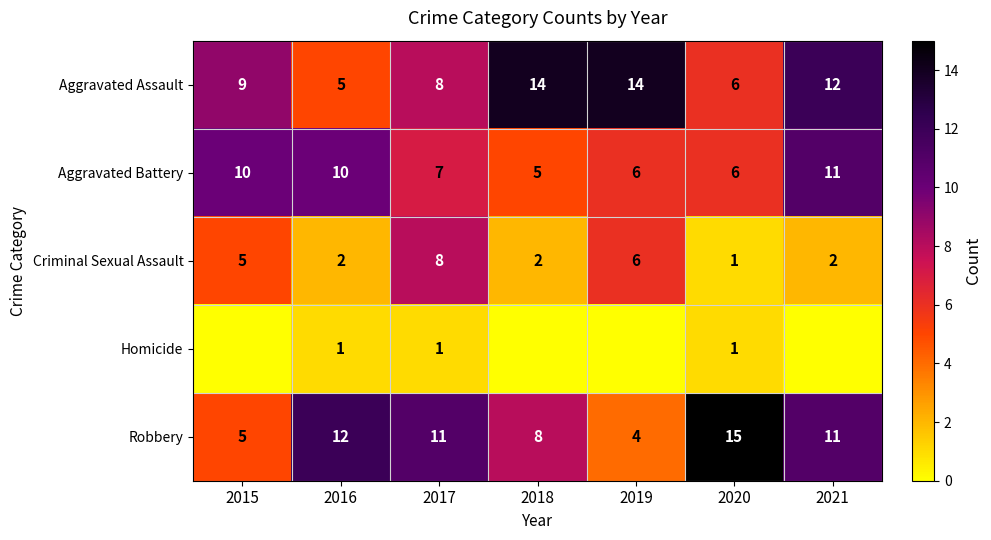

The value of Aggravated Battery at 2015 is 13. True or false?

False